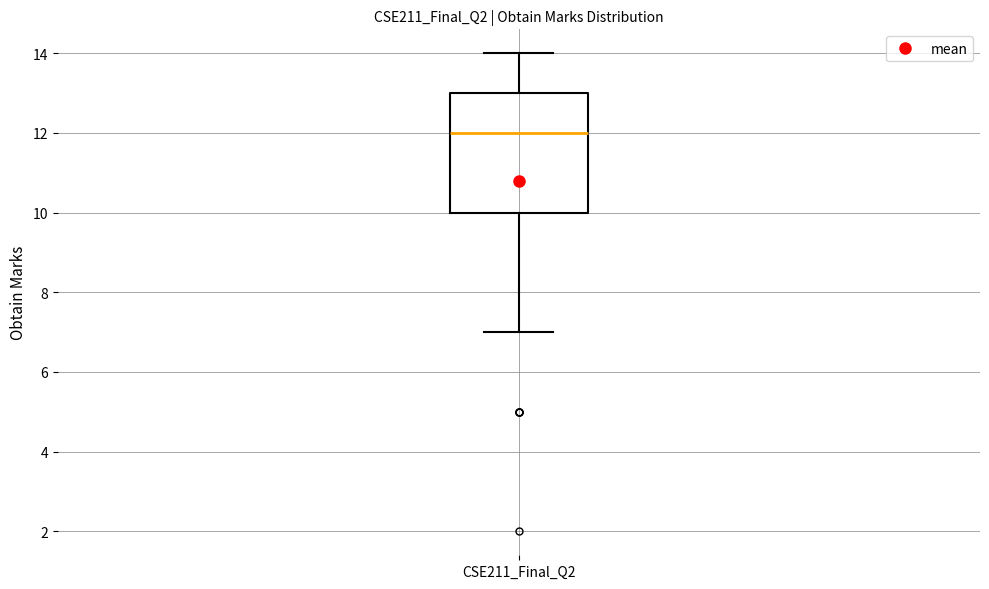

Where does the median line of the box for CSE211_Final_Q2 sit on the y-axis? The values are not printed on the chart, so give them approximately, as read against the axis.

12